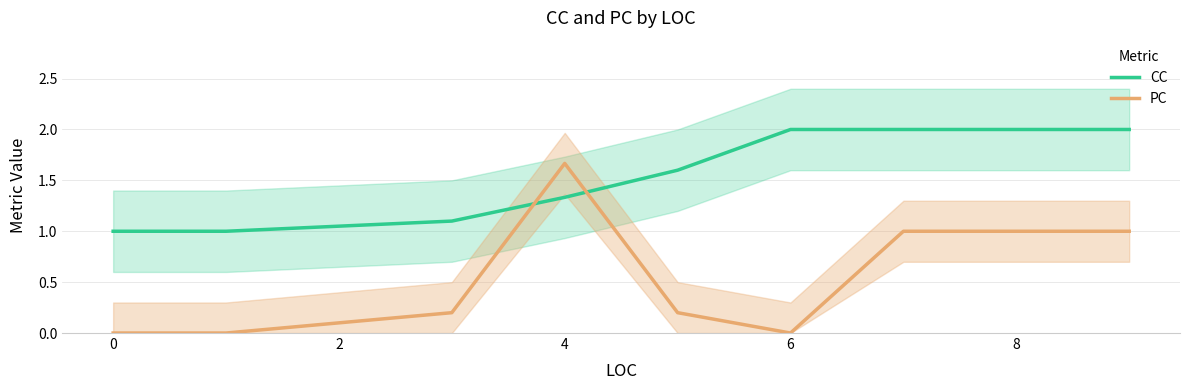

Does the chart display data point markers on the line(s)?

No